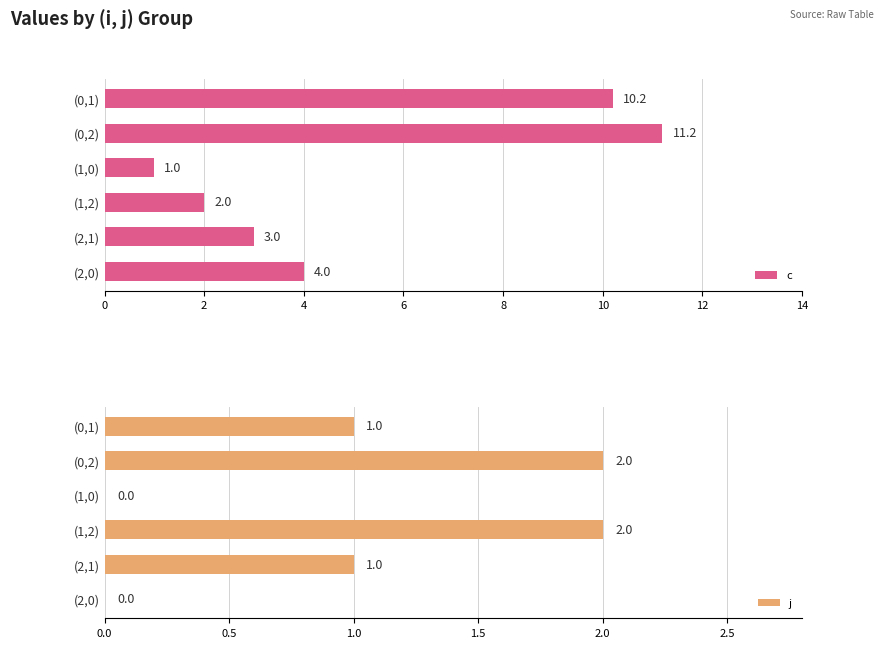

How many categories are shown in the chart?

6